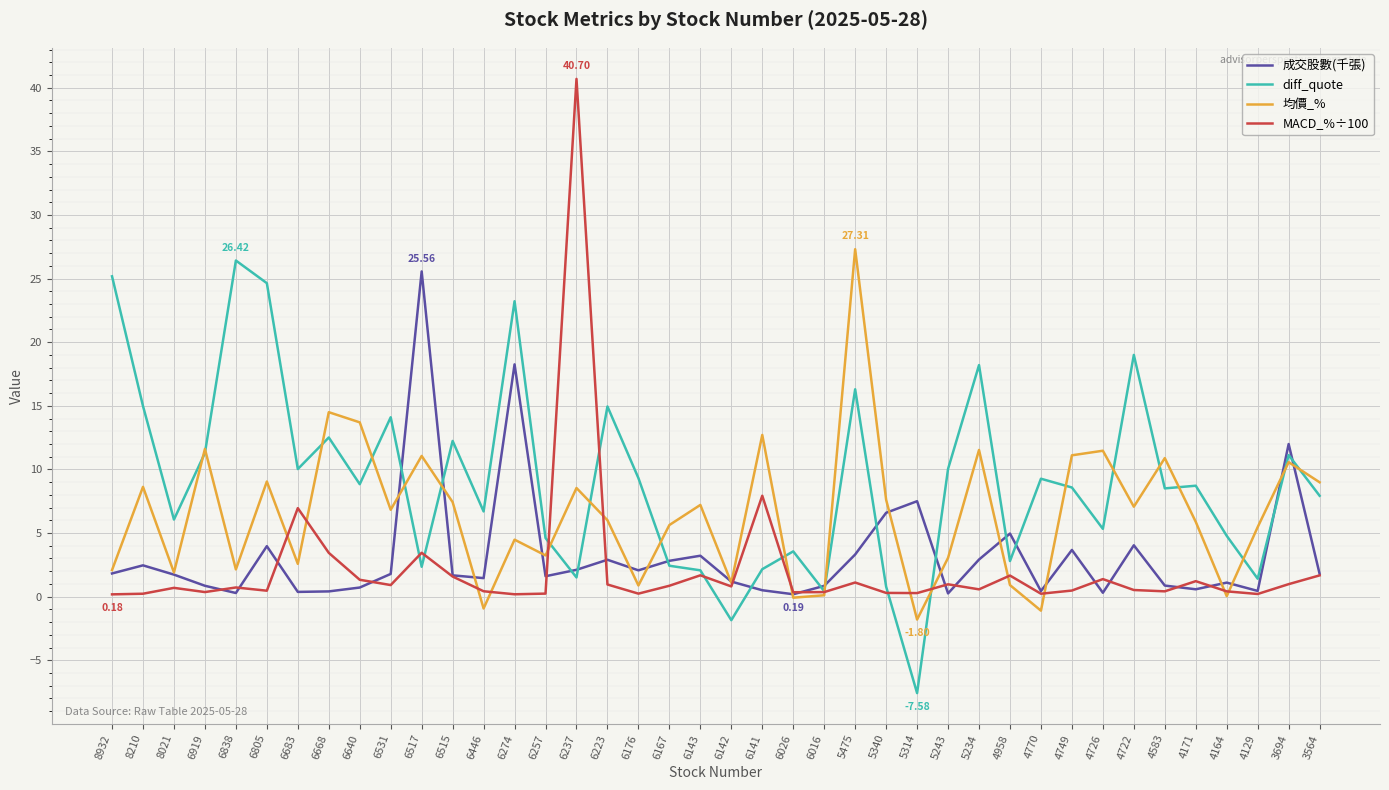

List the series in order of their overall mean, lowest first.

MACD_%÷100, 成交股數(千張), 均價_%, diff_quote